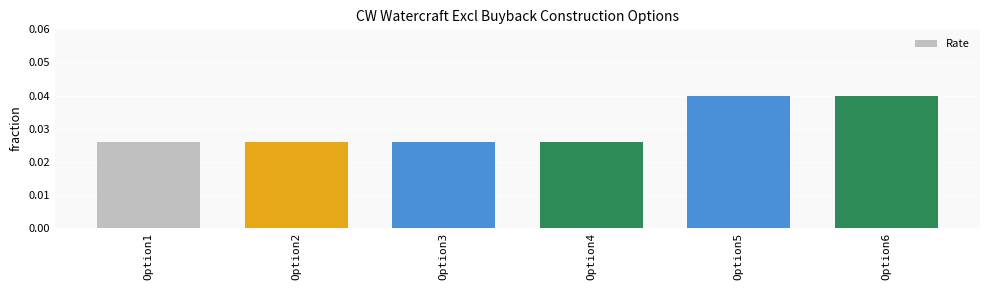

Count the number of categories in the chart.

6